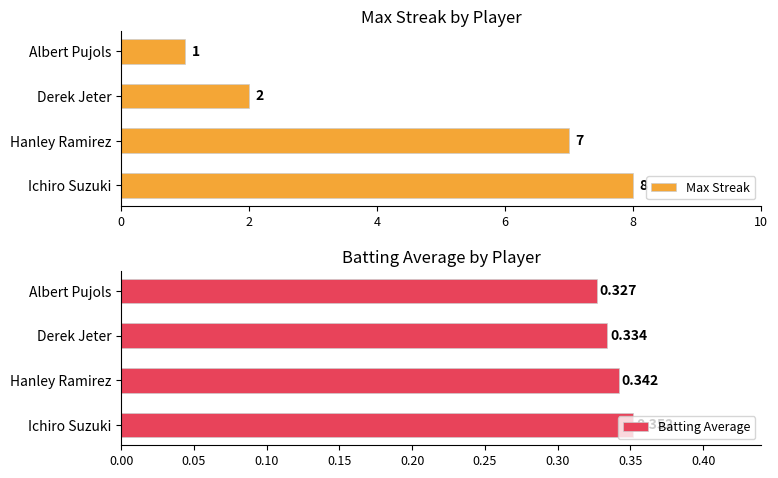

What is the value of the Batting Average bar at the 1st from the left?

0.4